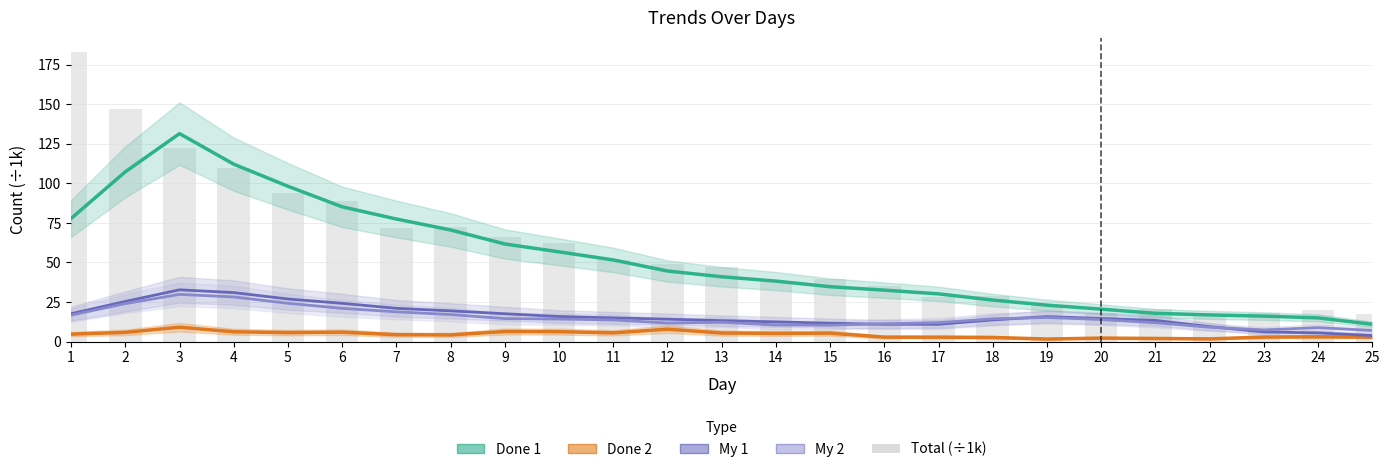

Does the chart contain stacked bars?

No